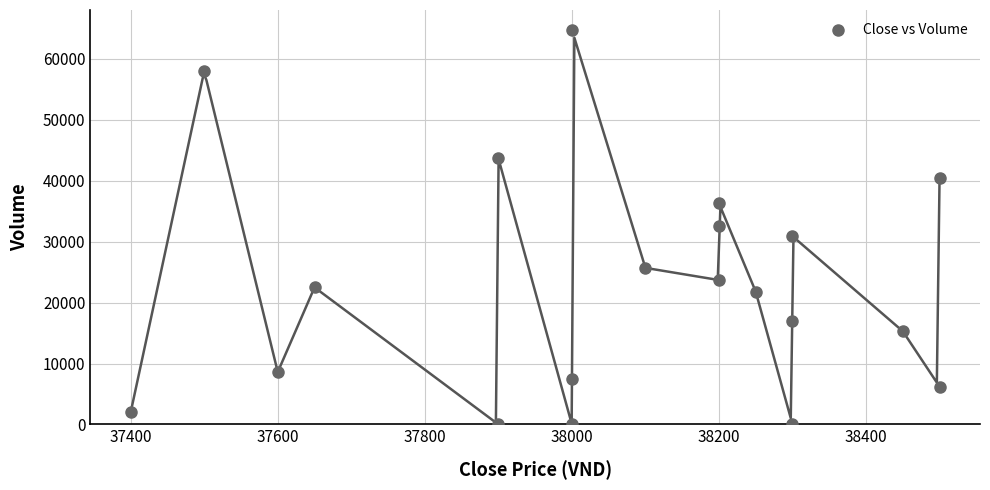

What is the range of X values (max minus min)?

1100